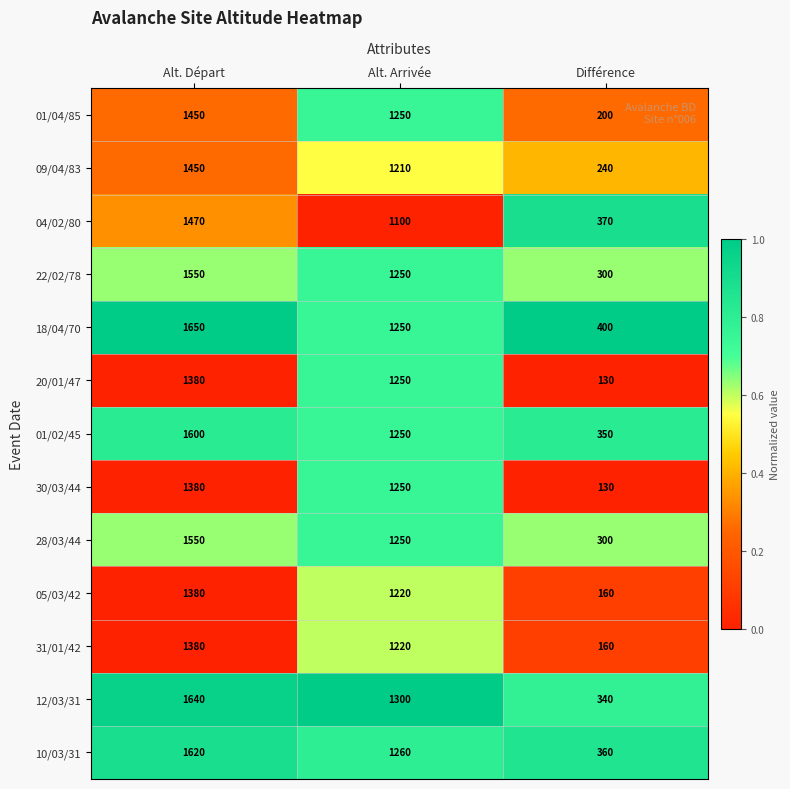

True or false: 04/02/80 has a value of 212 at Différence.

False